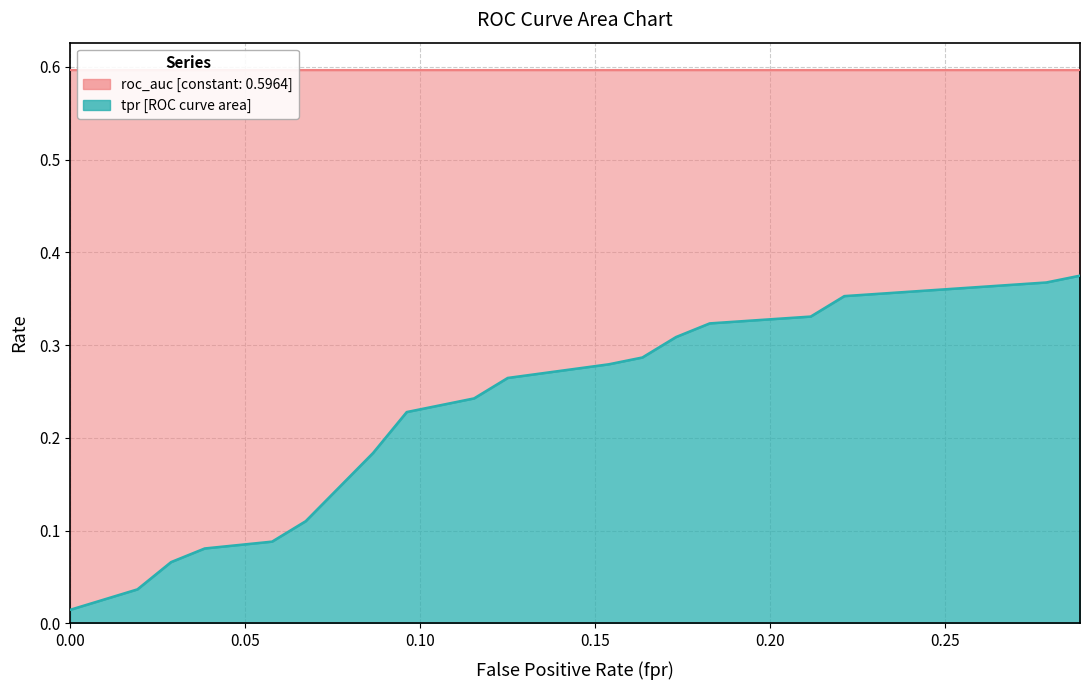

What is the maximum value for fpr?

0.3